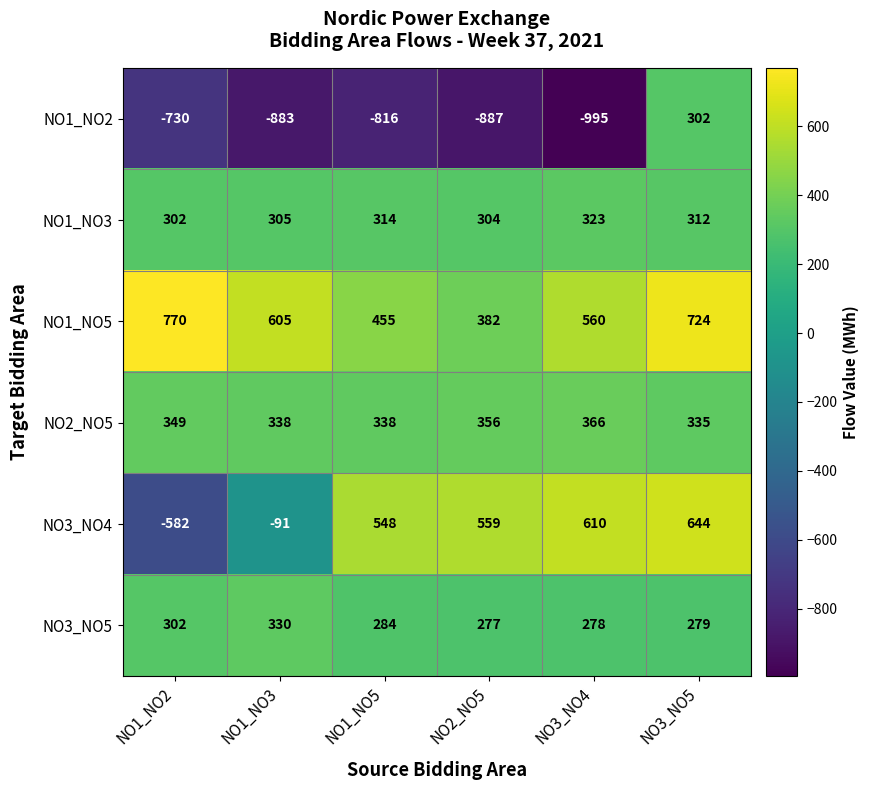

How many categories are shown in the chart?

6